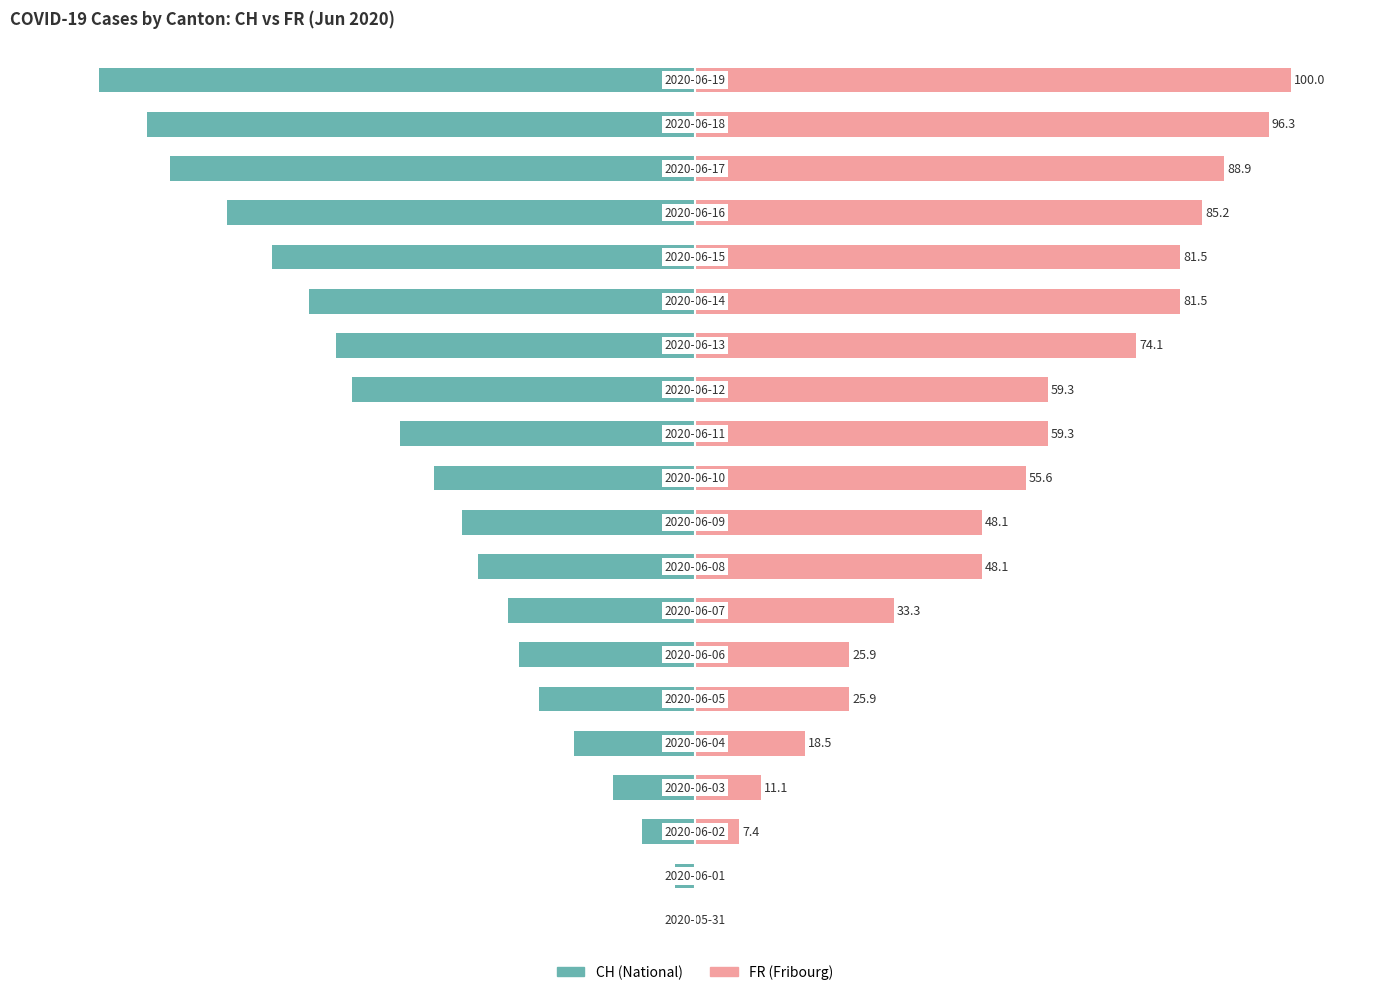

List the series in order of their overall mean, highest first.

FR (Fribourg), CH (National)